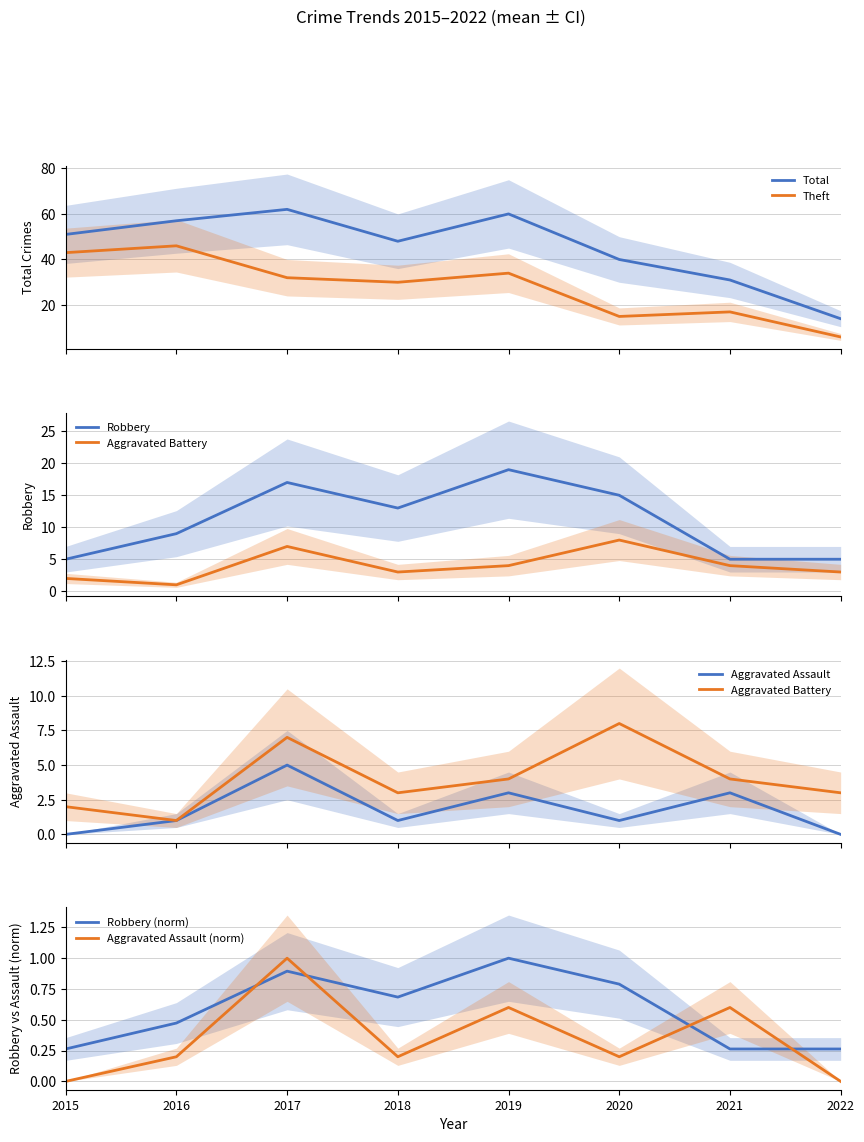

What is the sum of the Aggravated Battery values at 2018 and 2020?

11.0